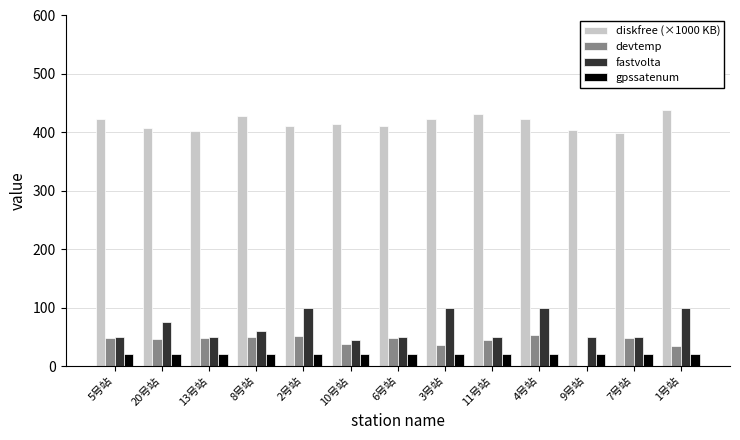

Which series has the largest total across all categories?

diskfree (×1000 KB)